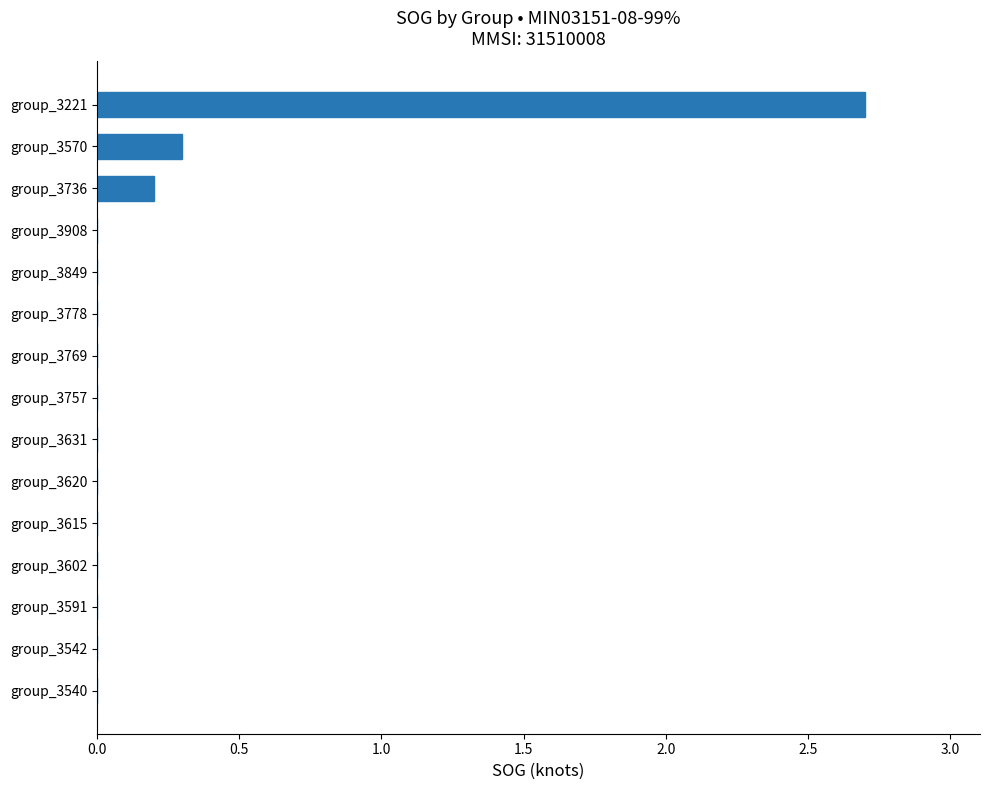

What is the greatest value displayed?

2.7